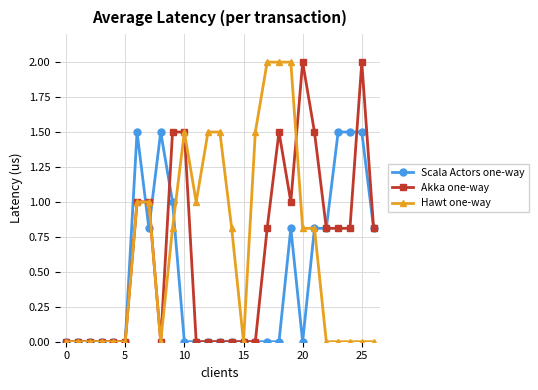

What is the value of the Akka one-way point at the 7th from the left?

1.0